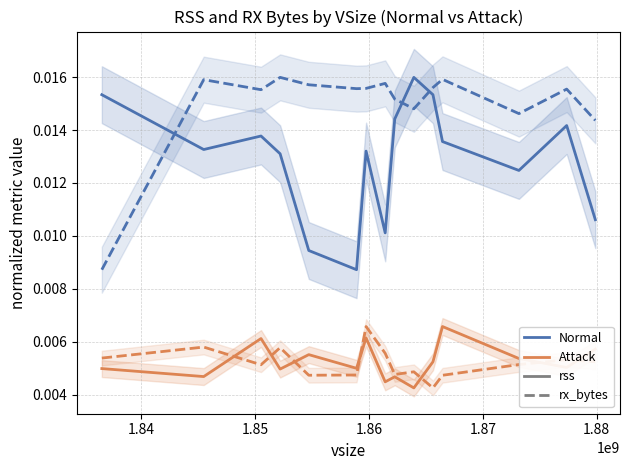

What is the sum of all Normal (rss) values?

0.2